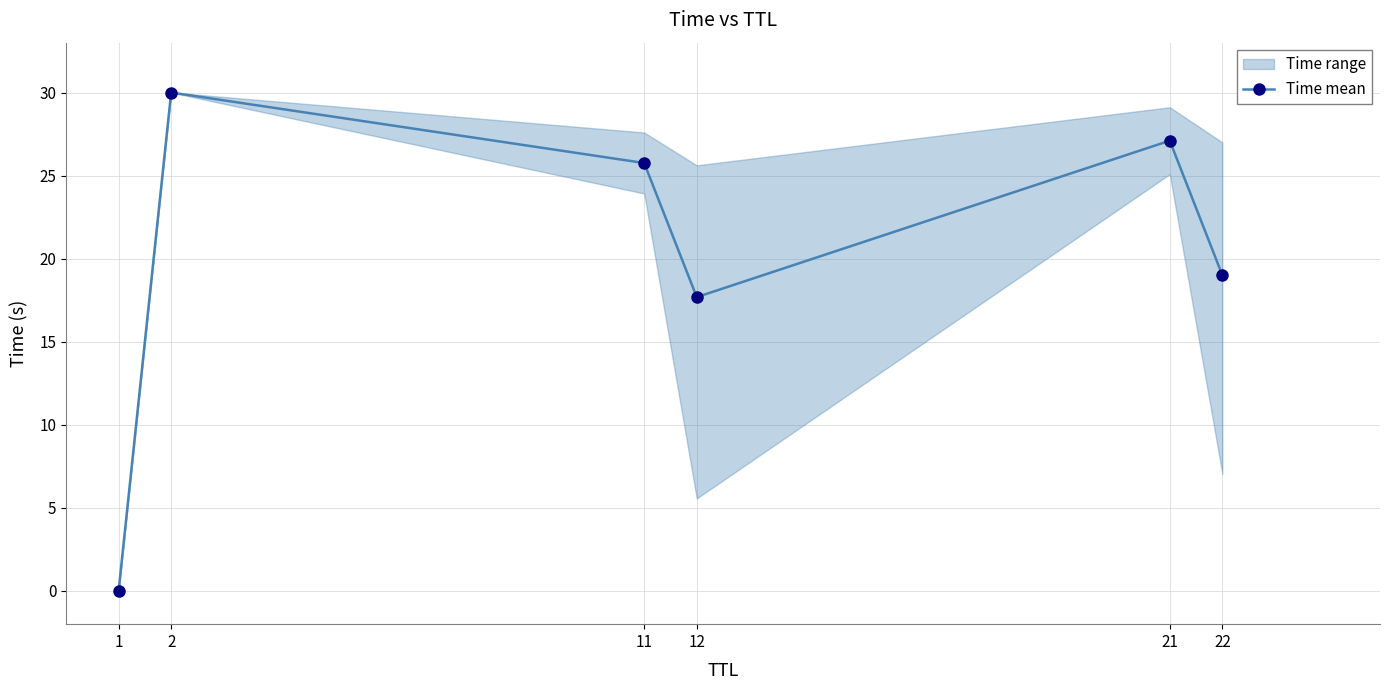

How many lines are shown in the chart?

1